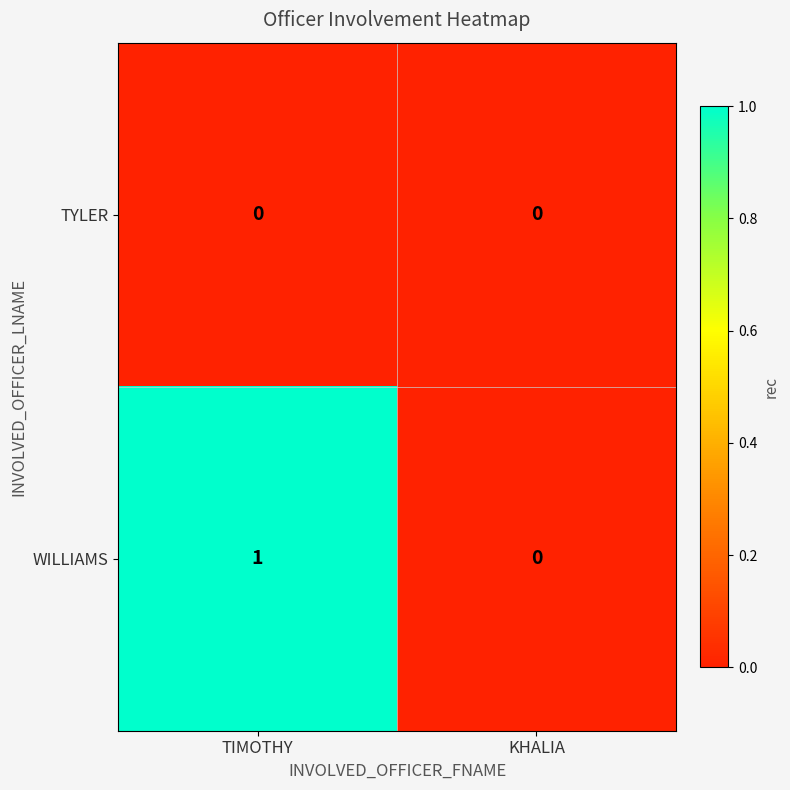

Reading left to right, what are all the values shown in this chart?

TYLER: TIMOTHY=0	KHALIA=0
WILLIAMS: TIMOTHY=1	KHALIA=0